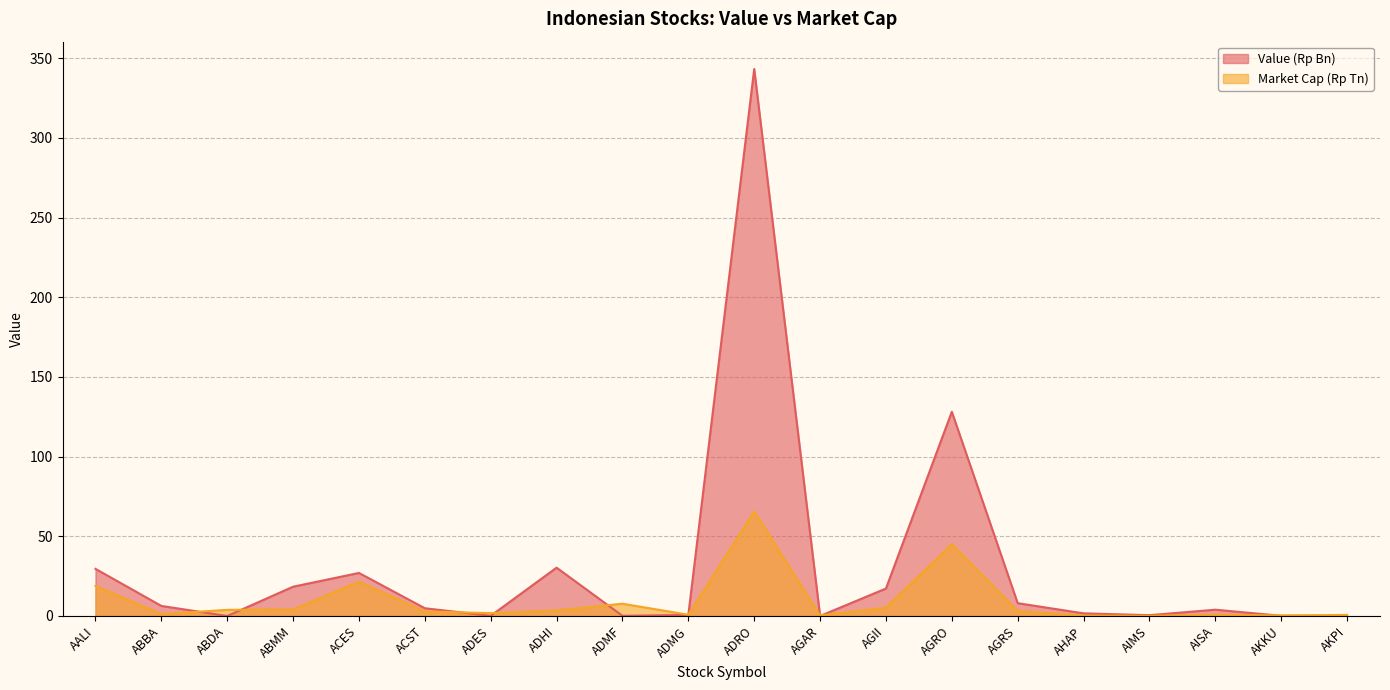

What is the label of the 13th point from the left?

AGII